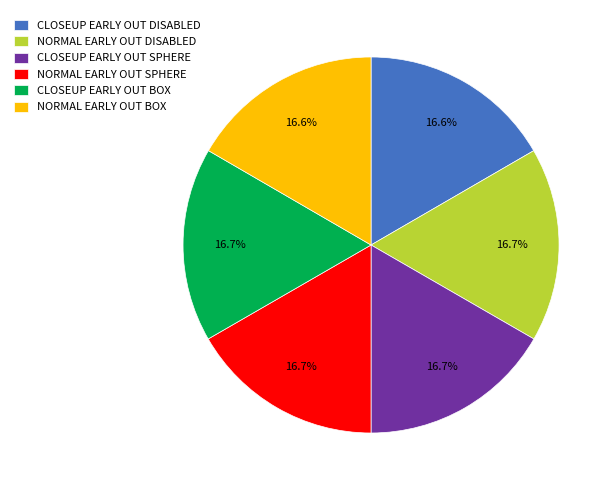

To the nearest percent, what is the average slice percentage?

17%